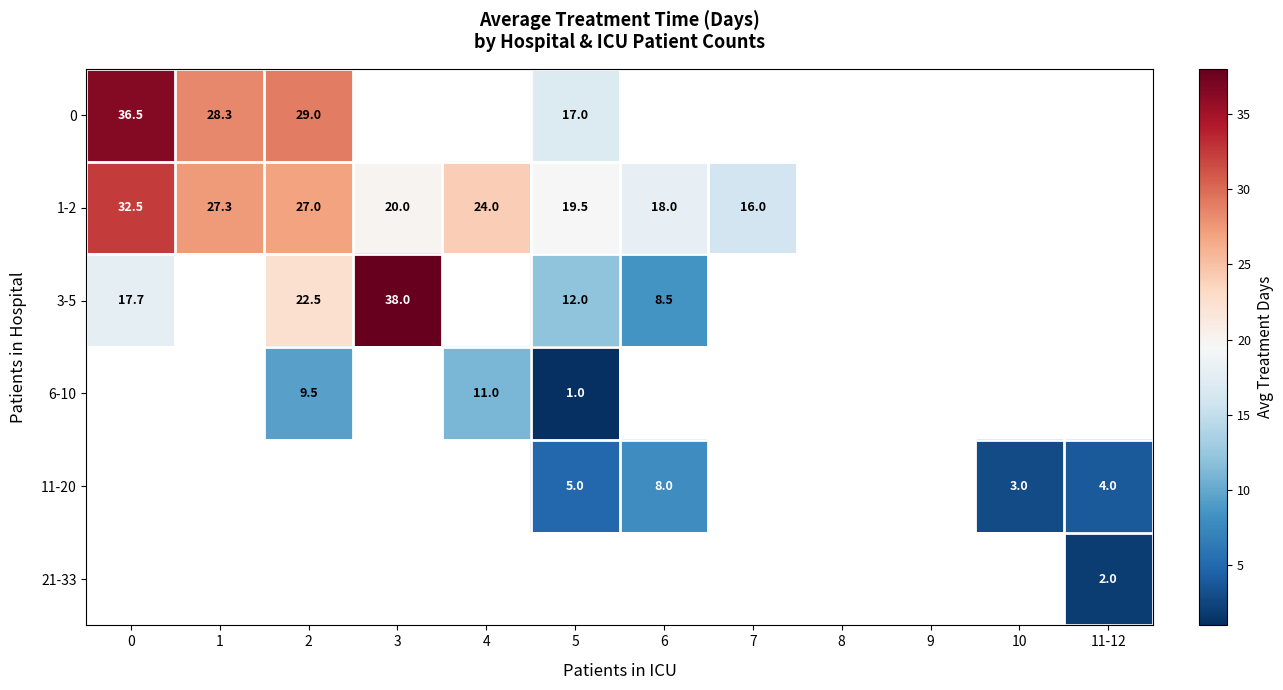

At which category does the chart reach its minimum across all series?

5